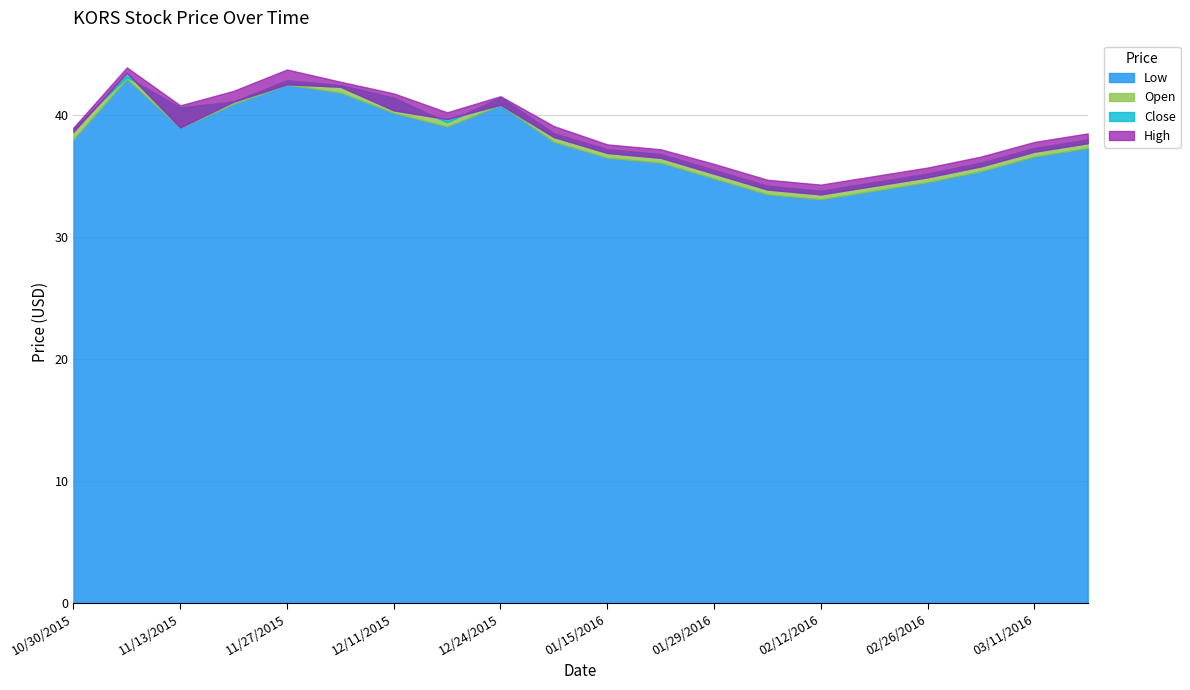

What position from the left is 03/18/2016?

20